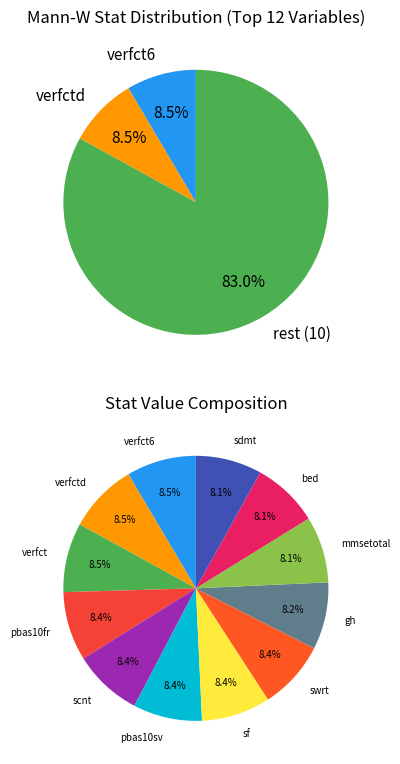

What is the total percentage of sf and verfct?

16.9%